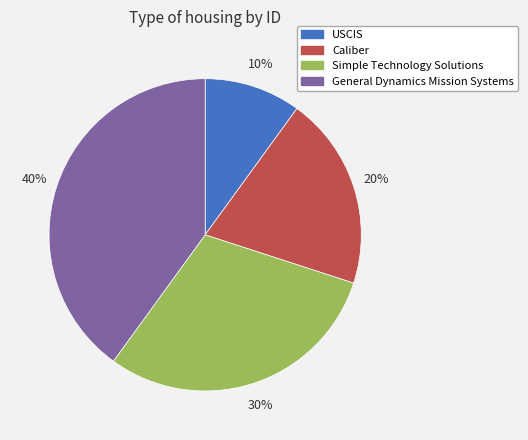

What is the ratio of the value at Simple Technology Solutions to the value at USCIS?

3.0